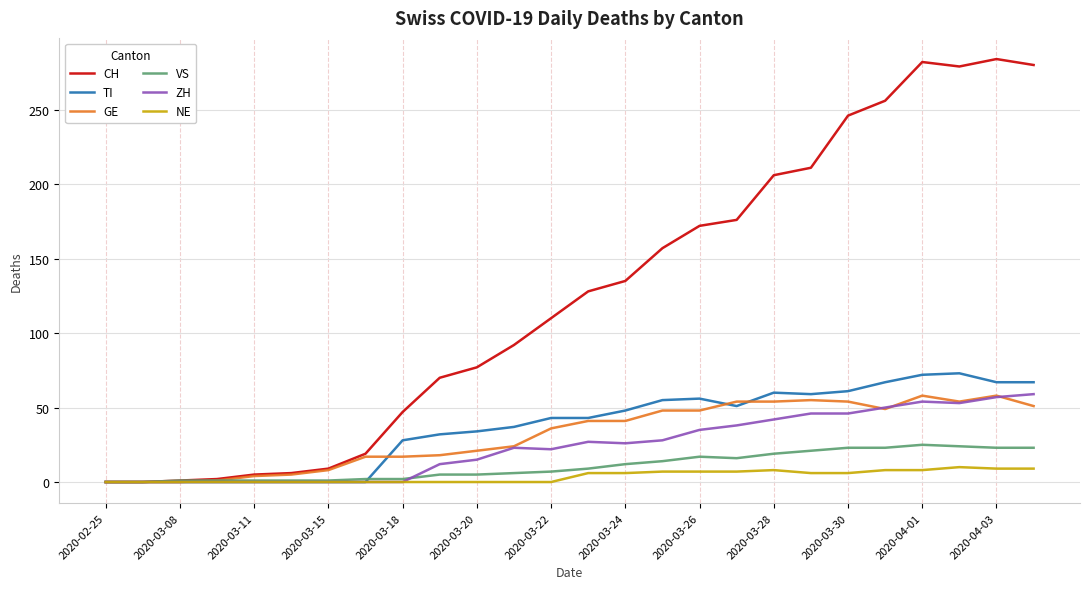

Which series has the widest spread of values?

CH